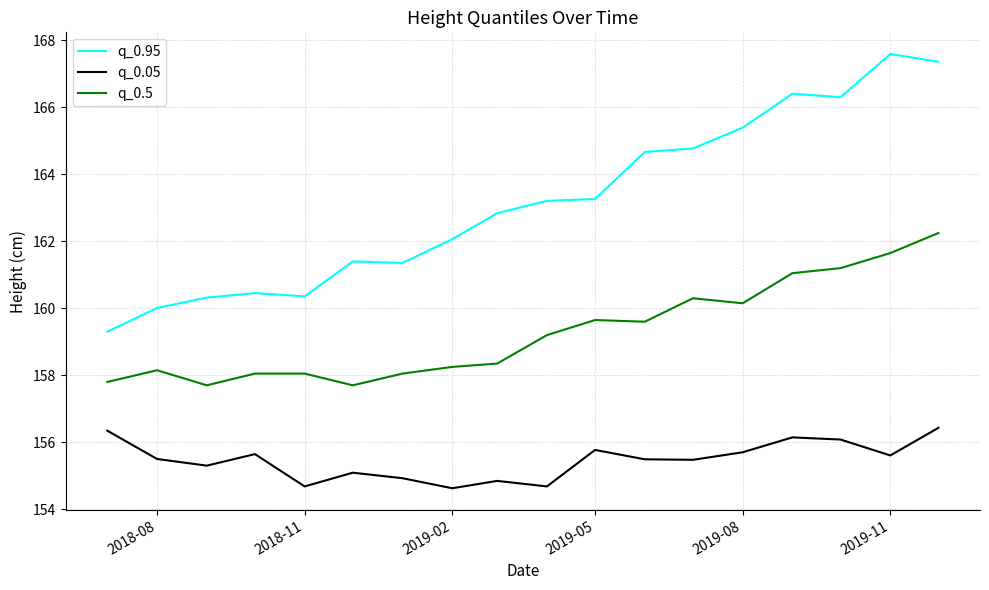

How many lines are shown in the chart?

3